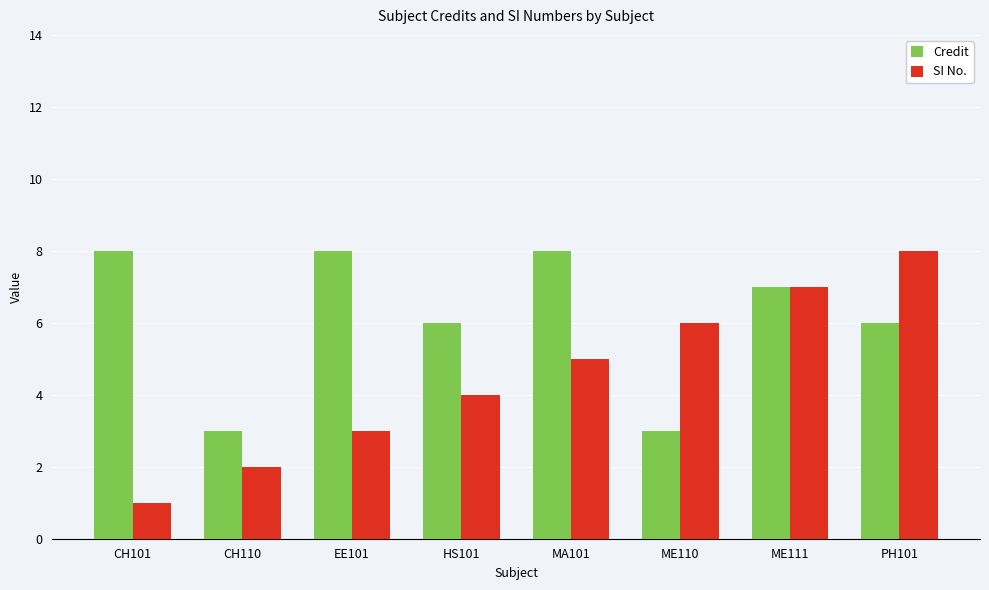

What is the label of the 1st bar from the right?

PH101